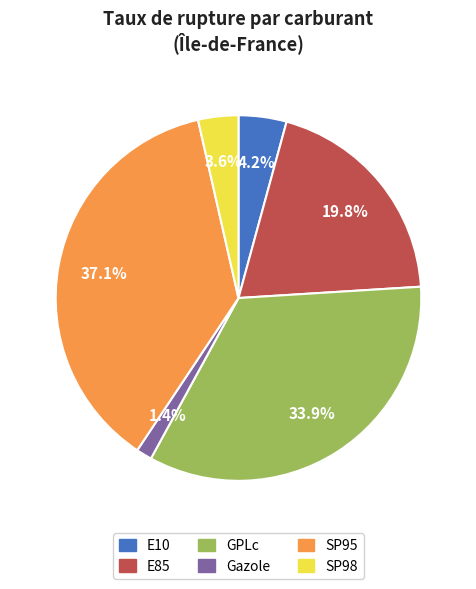

Is it true that E10 is 4% of the pie?

True